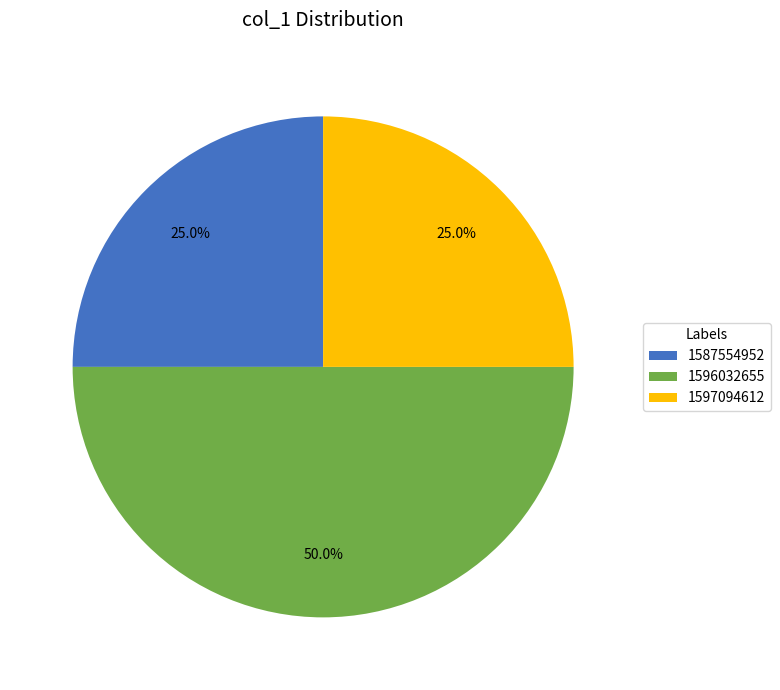

Which slice is the largest?

1596032655